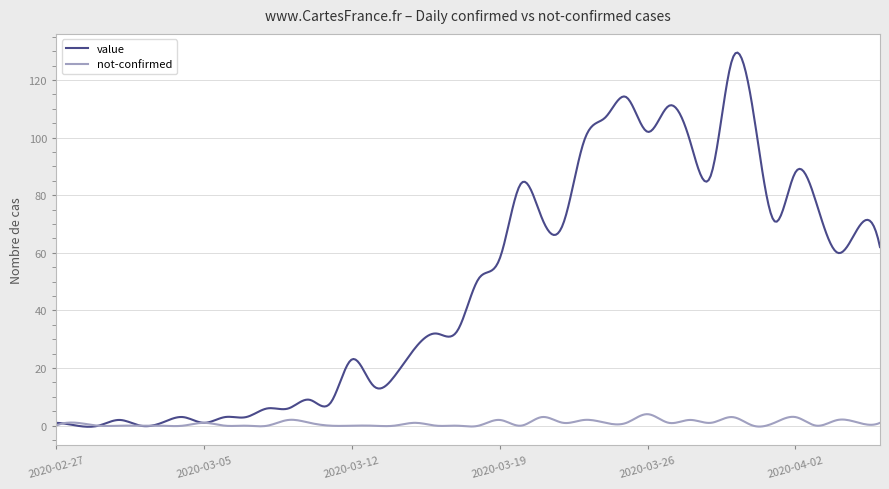

How many lines are shown in the chart?

2